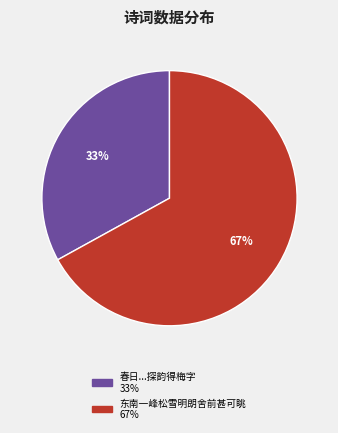

Does any single category account for the majority?

Yes